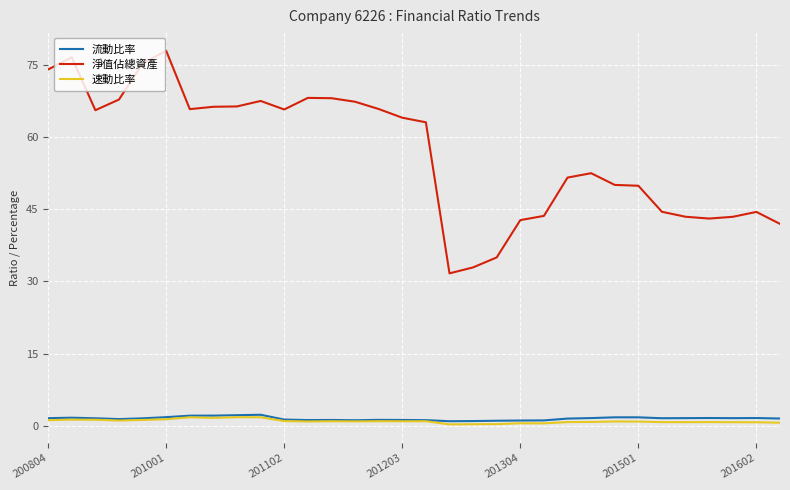

What is the difference between the second highest and minimum values in the 速動比率 series?

1.5